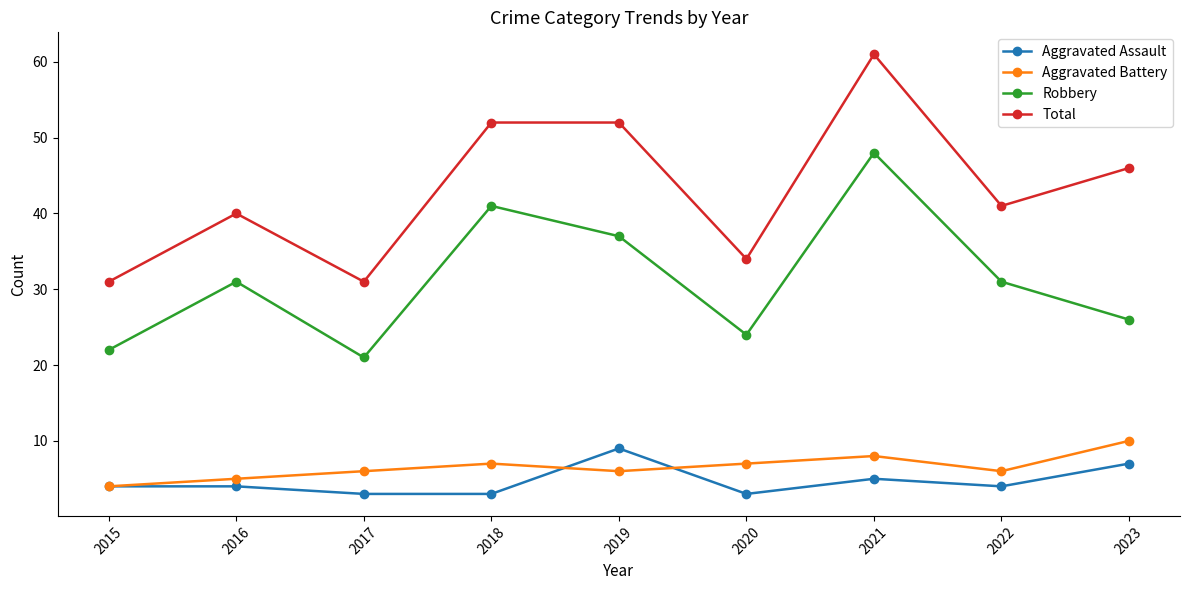

At 2023, list the series in order from smallest to largest.

Aggravated Assault, Aggravated Battery, Robbery, Total